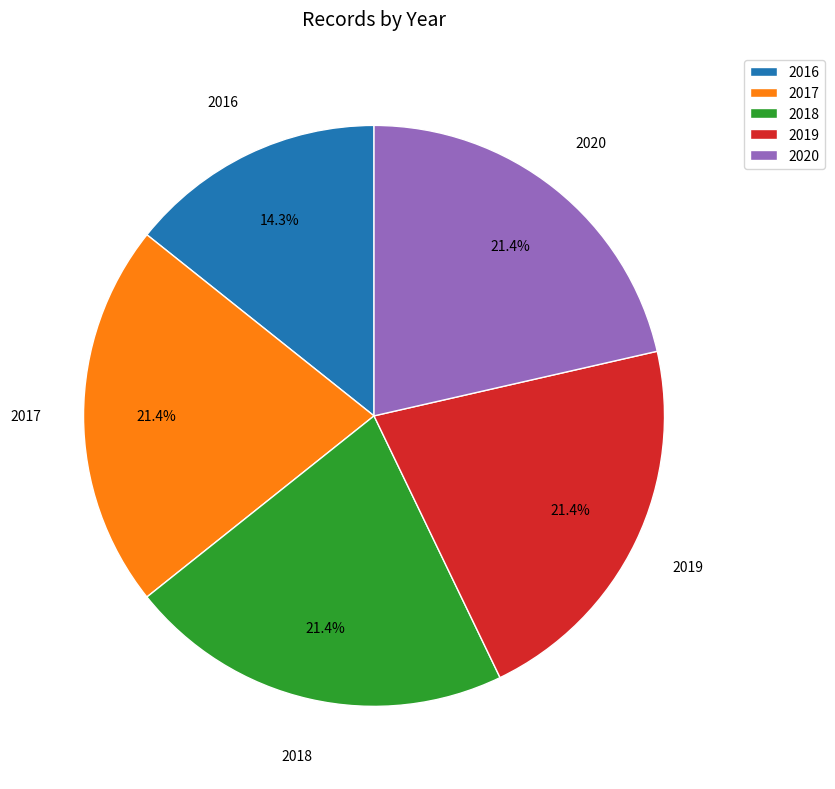

Is the sum of 2016 and 2018 greater than half?

No